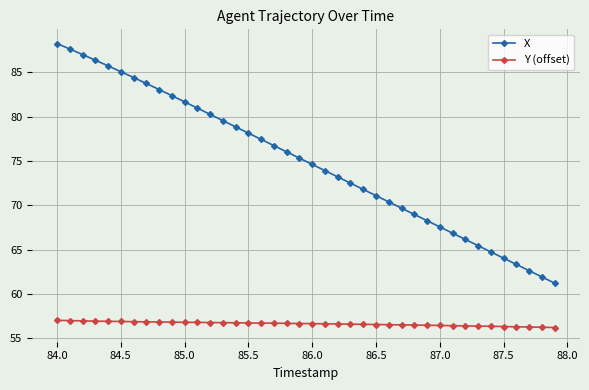

True or false: Y (offset) and X intersect in this chart.

False